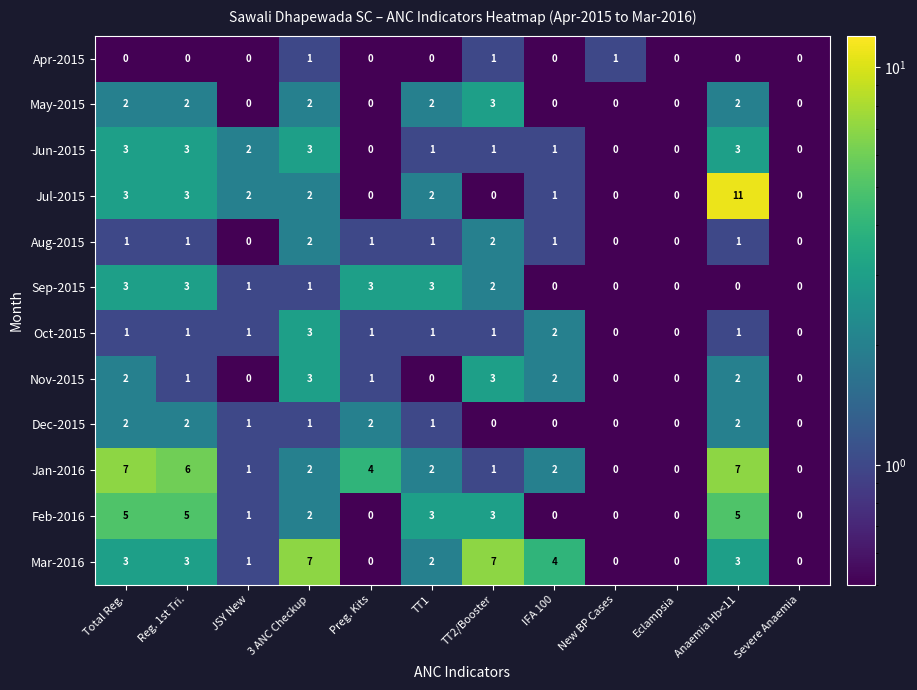

The value of Dec-2015 at JSY New is 1. True or false?

True